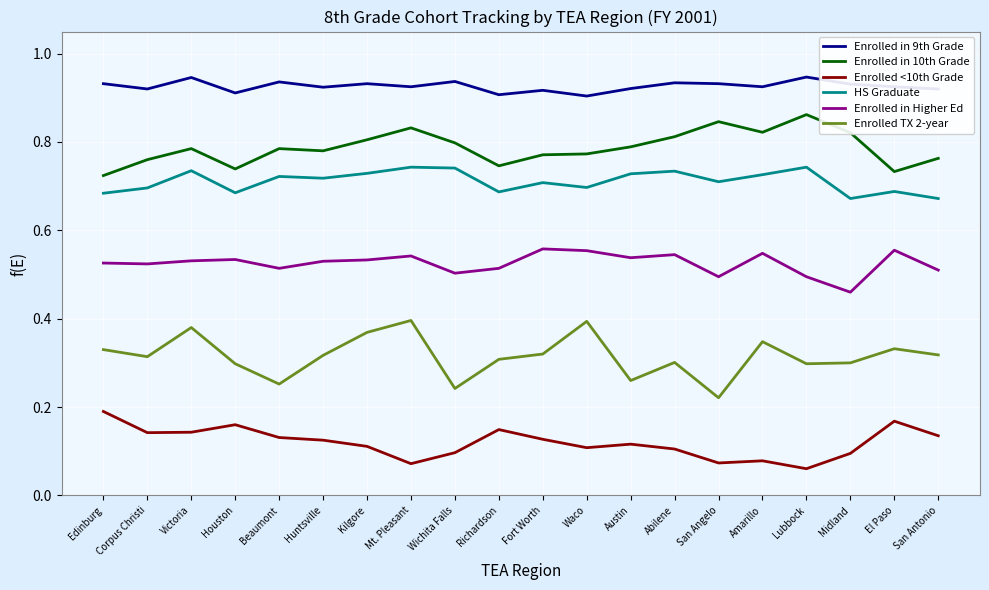

How many Enrolled in 9th Grade values are between 0 and 1?

20